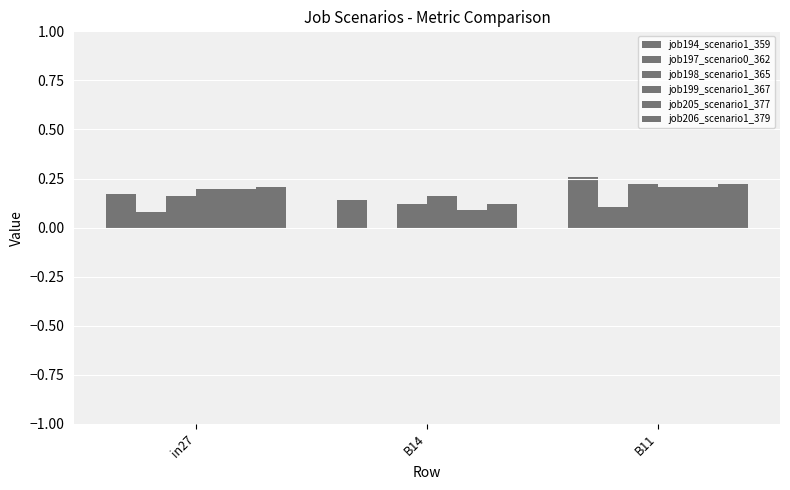

How many groups of bars are there?

3